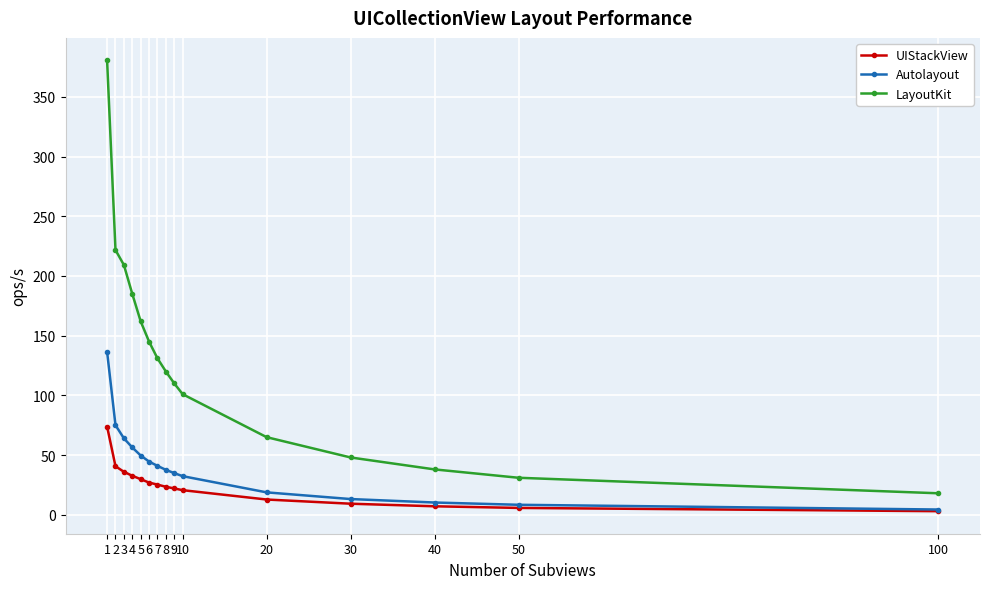

True or false: LayoutKit has more than 0 points higher than both neighbors.

False